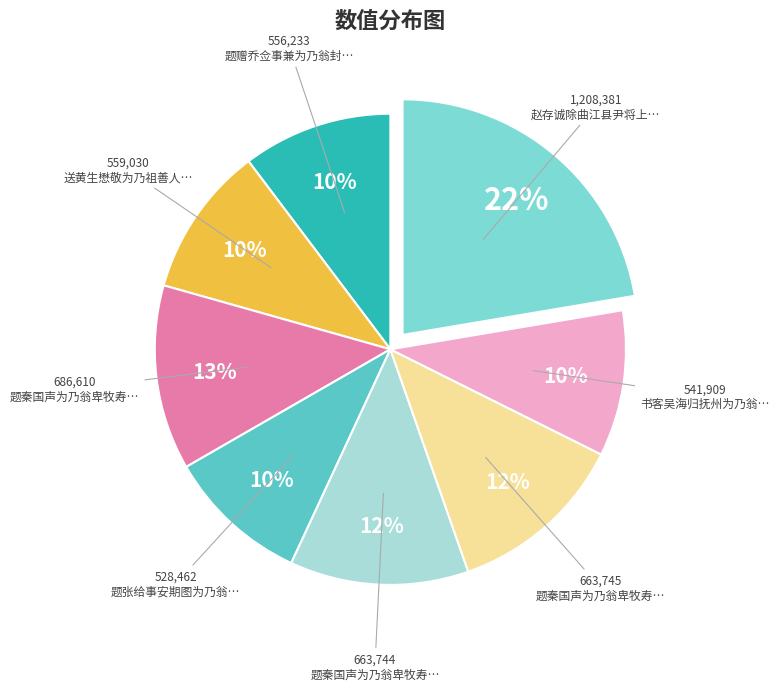

Count the number of slices in the pie.

8